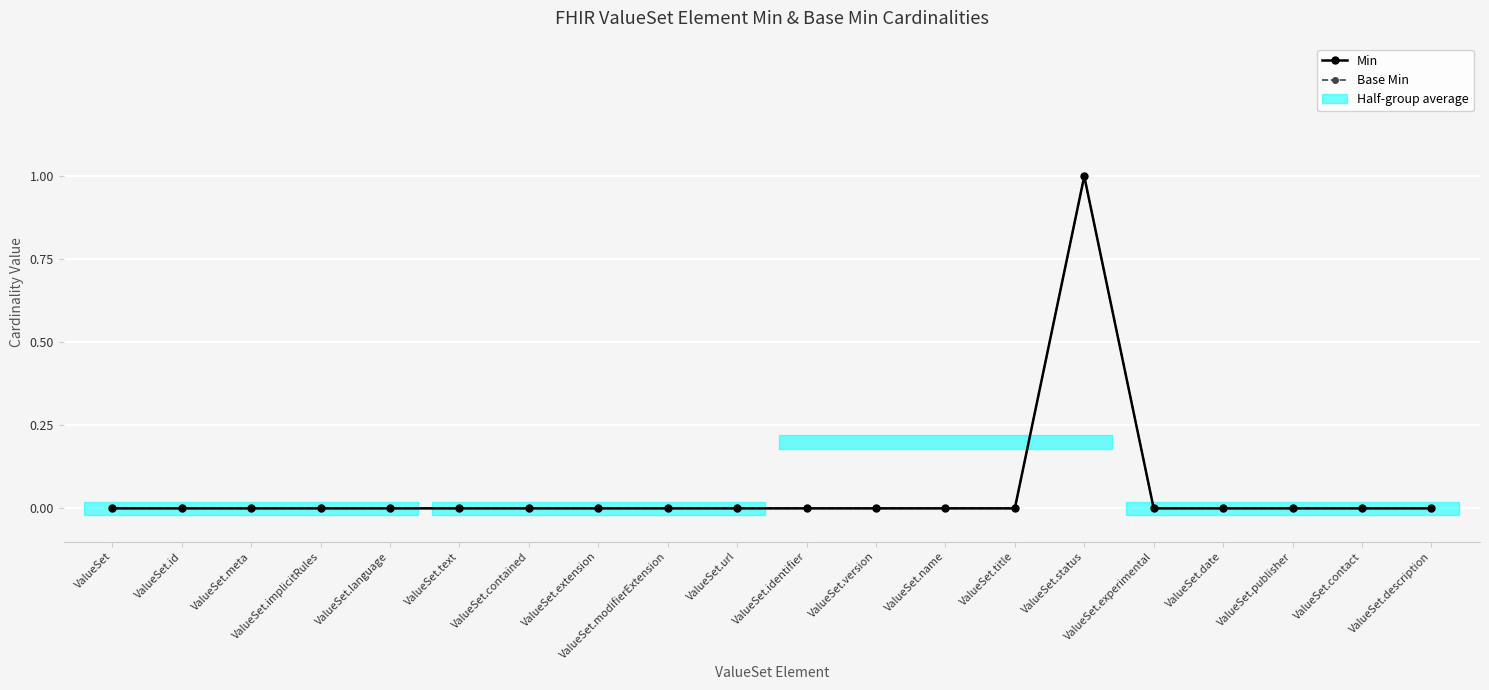

Is this an area chart (filled region under the line)?

No